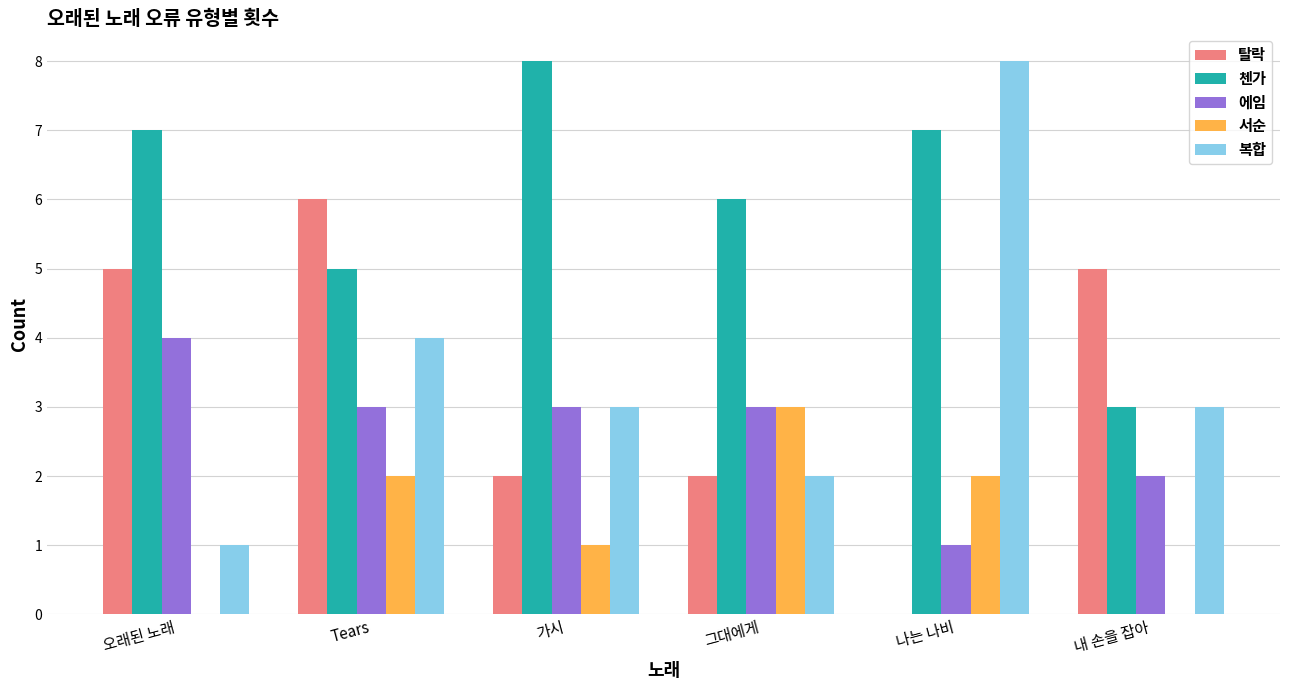

Between Tears and 나는 나비, which series saw the biggest shift?

탈락